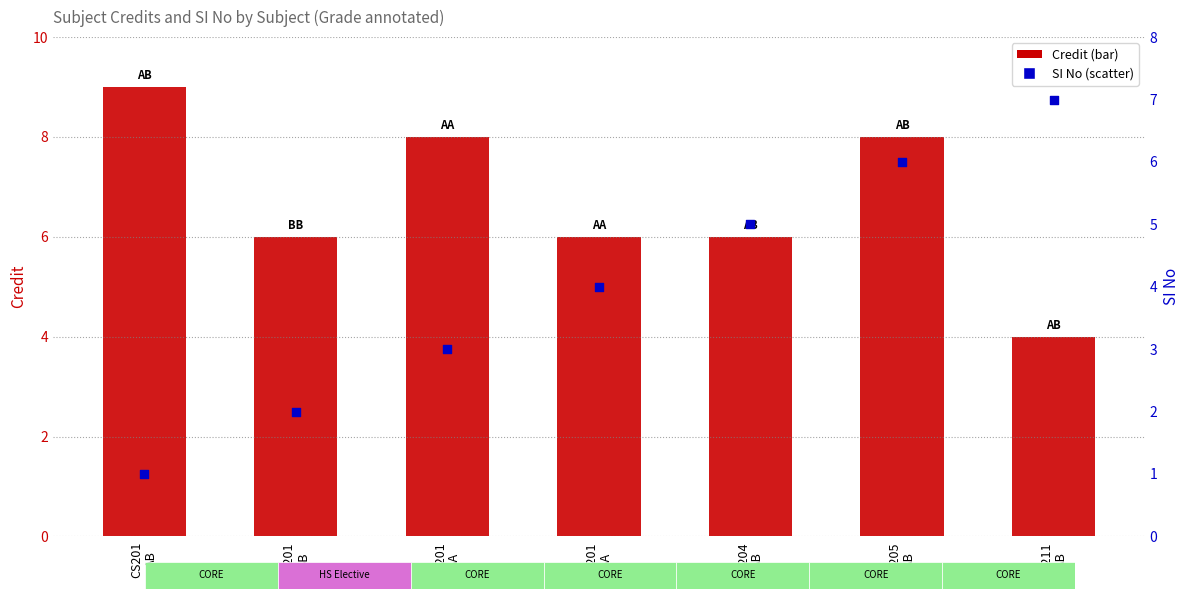

What is the total value across all series at CS201
AB?

10